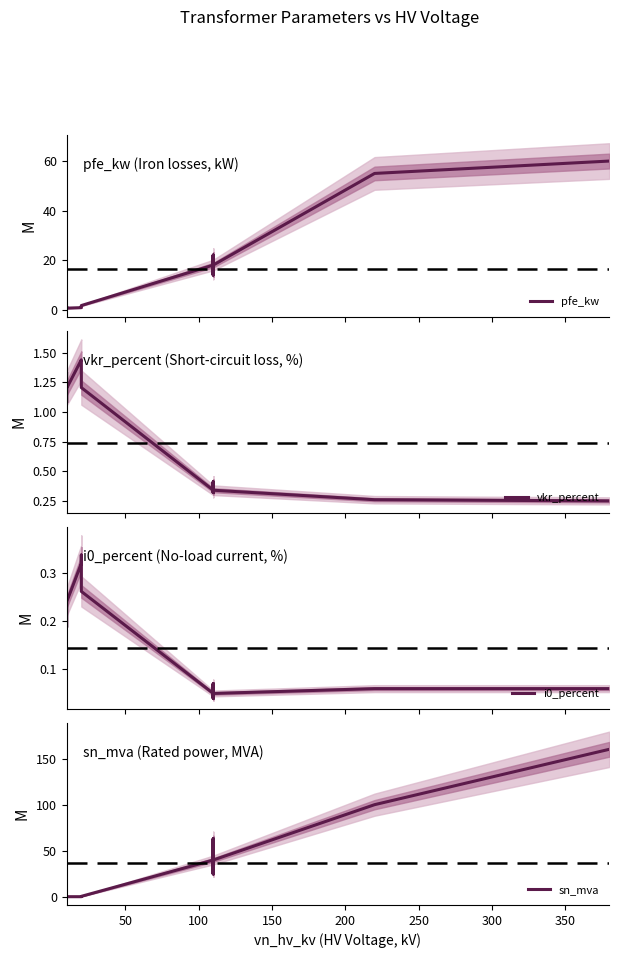

Count the number of data series in this chart.

4